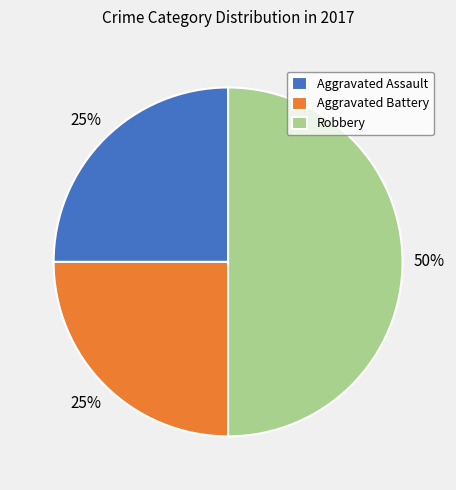

To the nearest percent, what is the difference between the largest and smallest slice percentages?

25%